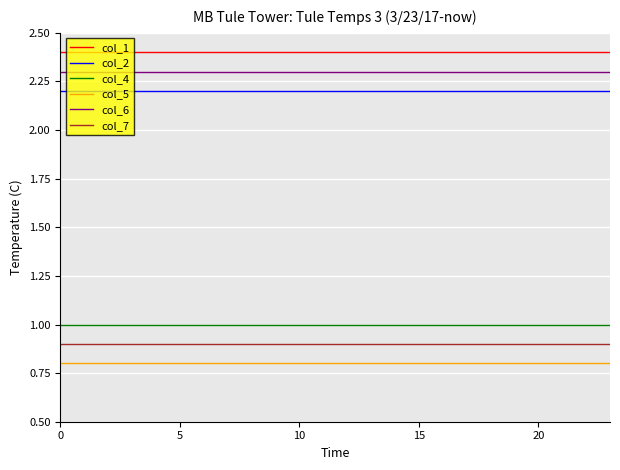

Rank the series by their maximum value, from lowest to highest.

col_5, col_7, col_4, col_2, col_6, col_1